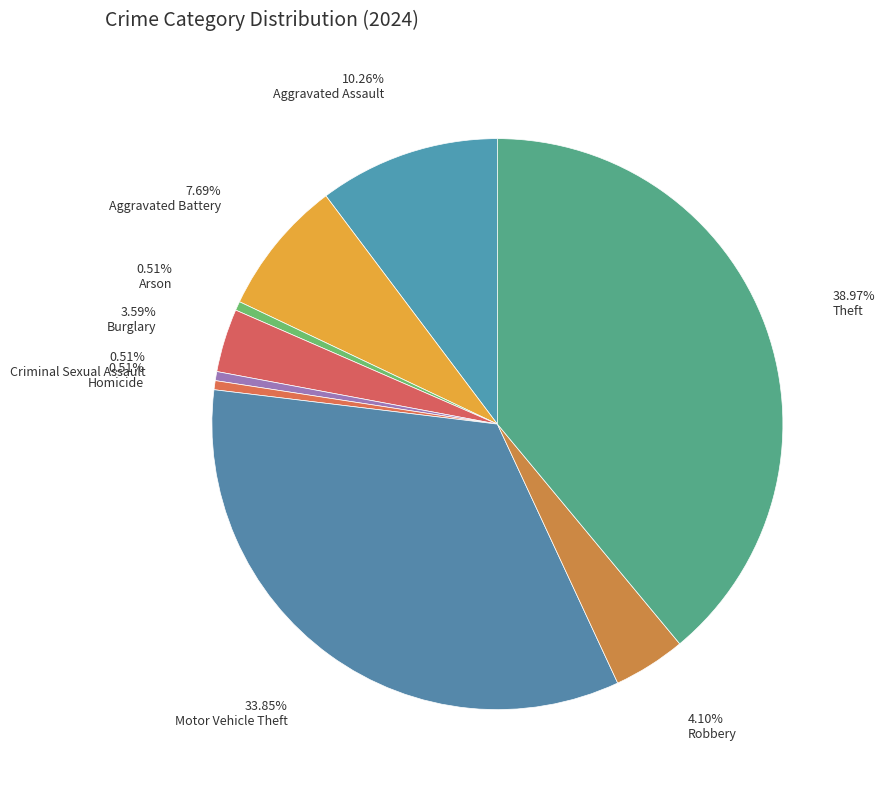

Does any single category account for the majority?

No